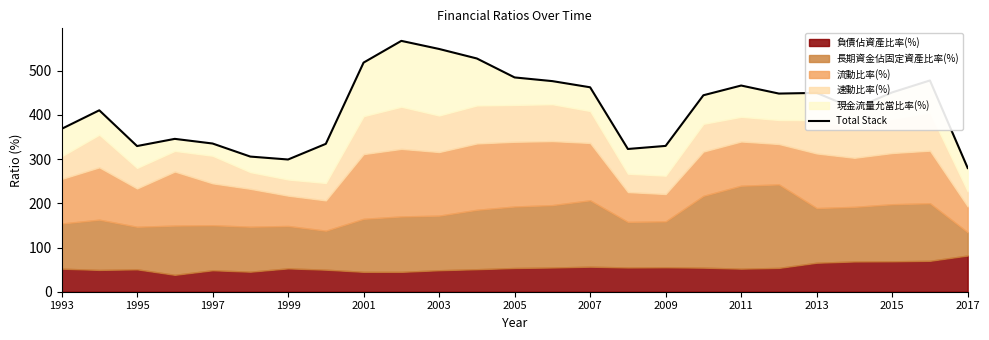

What is the value of the 25th point from the left?

279.9